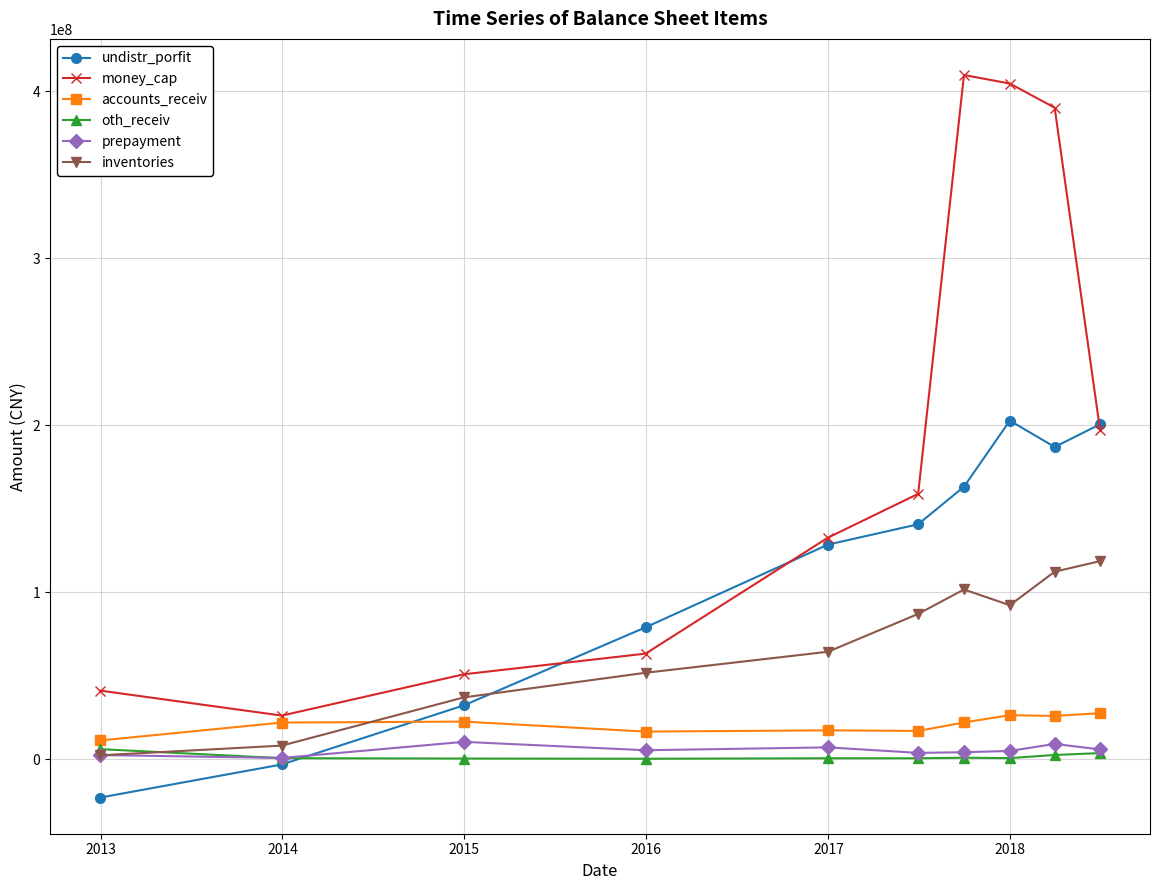

What is the value of the money_cap point at the 2nd from the left?

26147355.0